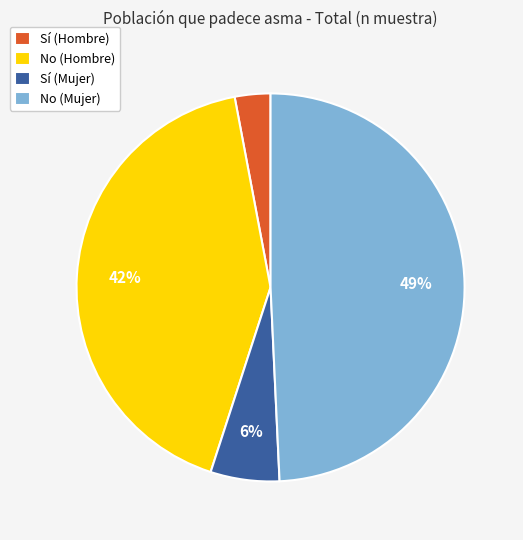

How many segments does this pie chart have?

4